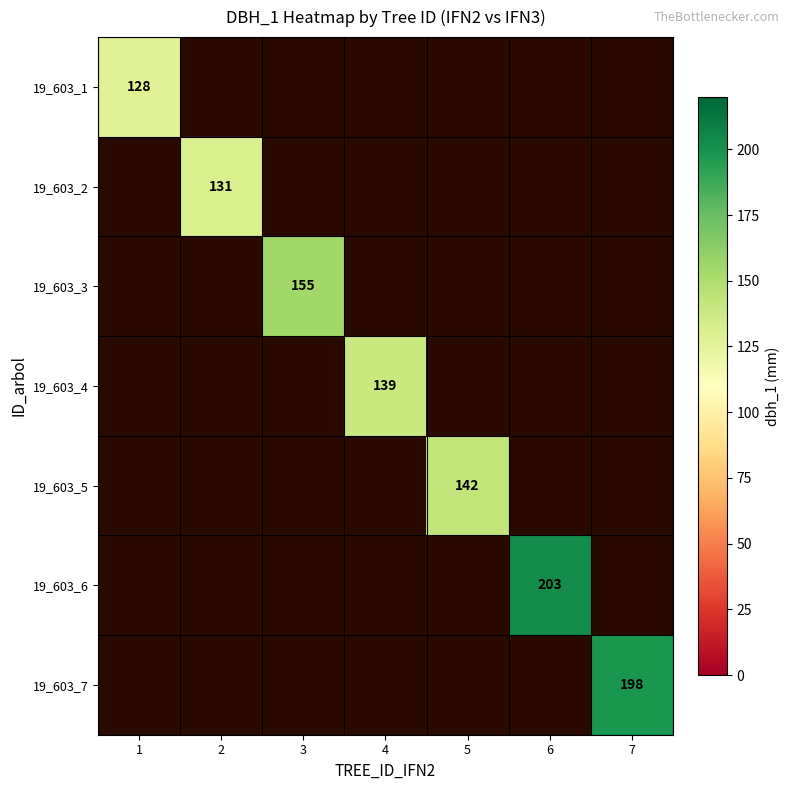

Is it true that 19_603_4 equals 38 at 4?

False